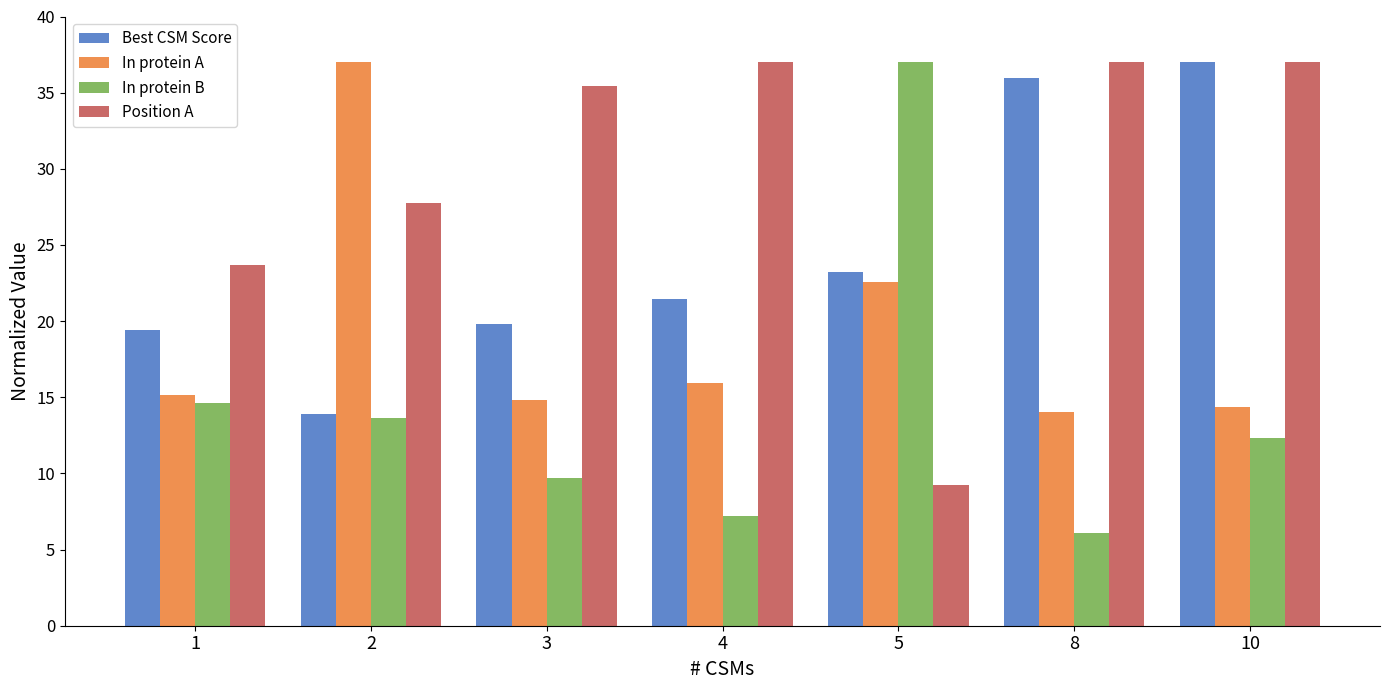

What is the value of the In protein B bar at the 7th from the left?

12.3